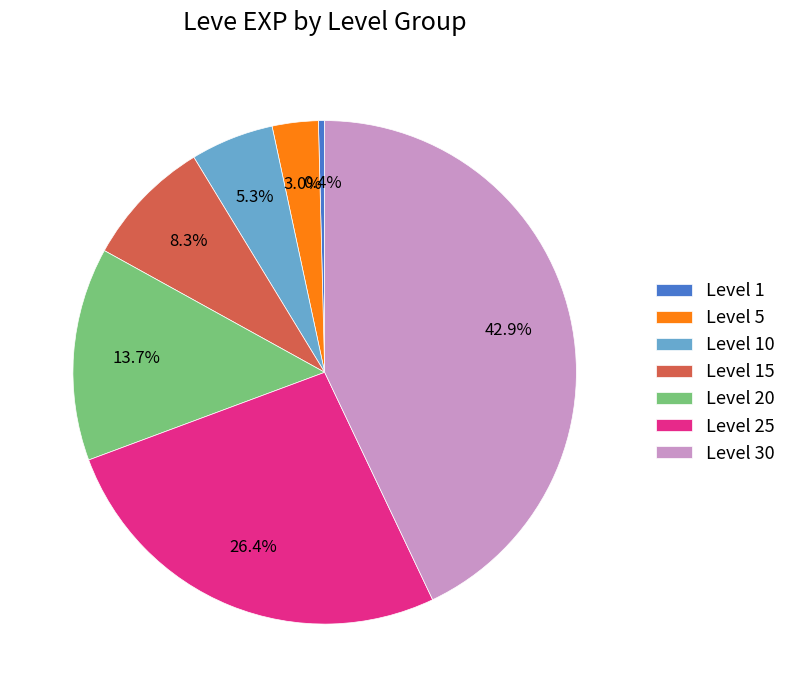

Combined, do Level 15 and Level 20 account for over 50%?

No